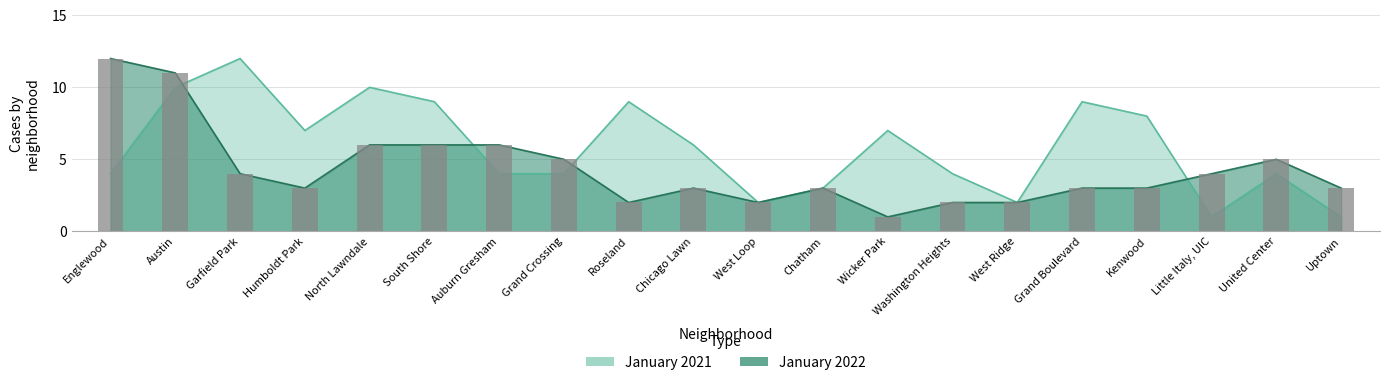

Between Chicago Lawn and West Ridge, which is larger?

Chicago Lawn